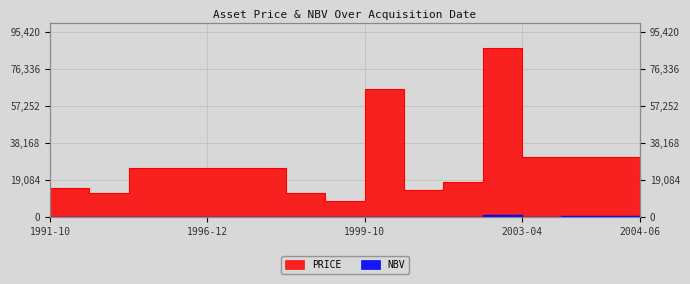

True or false: PRICE has more than 2 interior local peaks.

False